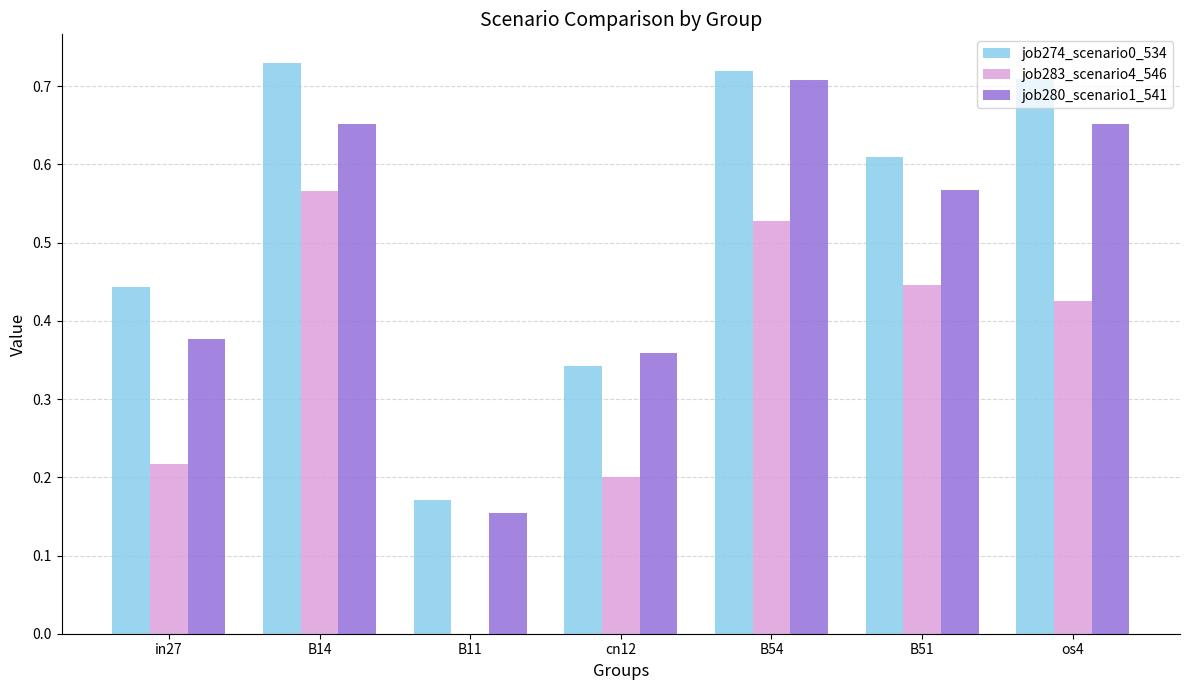

At which label does job280_scenario1_541 reach its peak?

B54